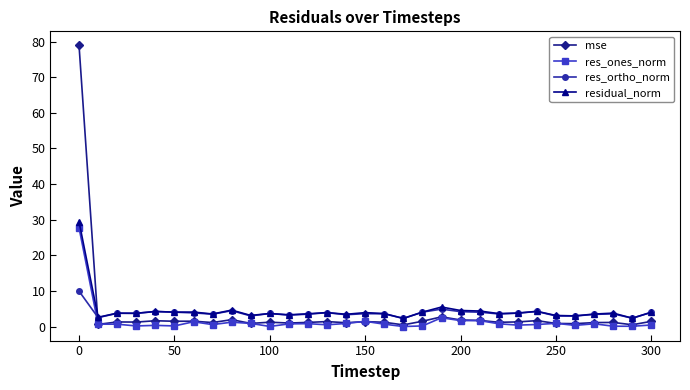

How many intersections are there between mse and res_ortho_norm?

1